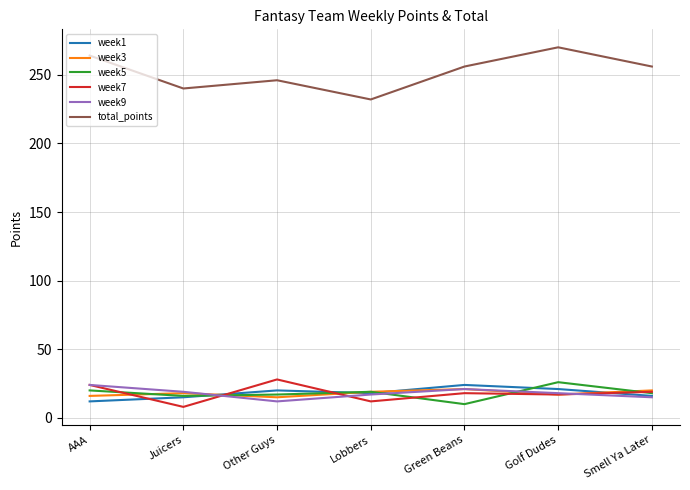

True or false: week7 has a value of 33 at AAA.

False